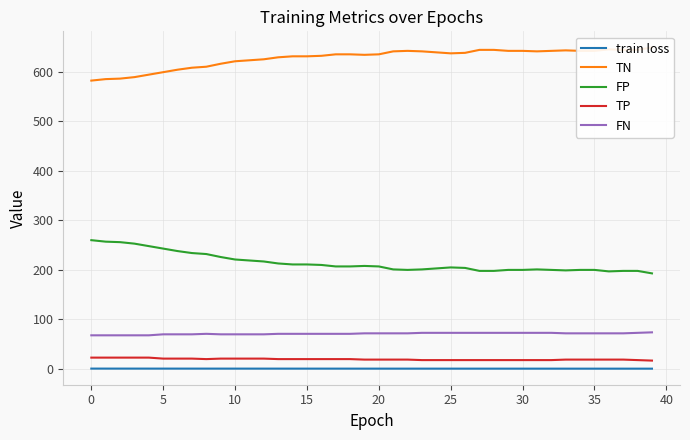

Does the chart have visible grid lines?

Yes